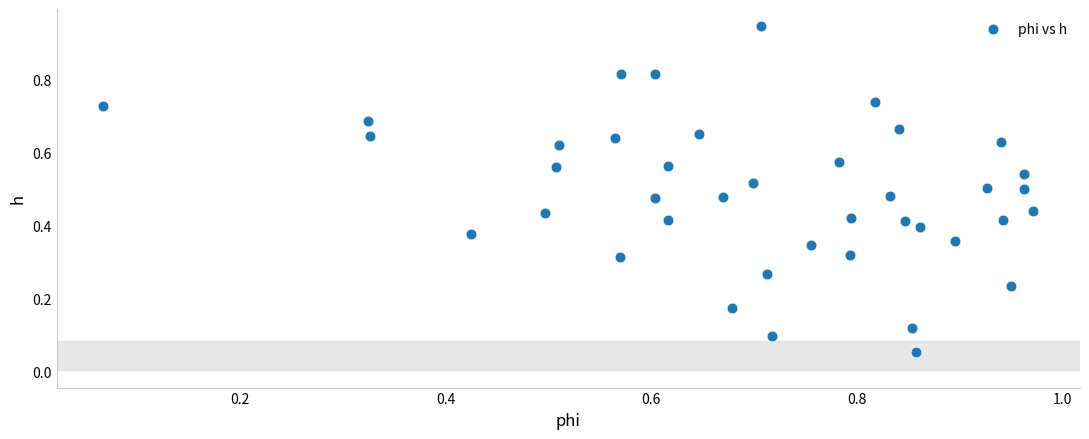

Count the number of points in this scatter plot.

40